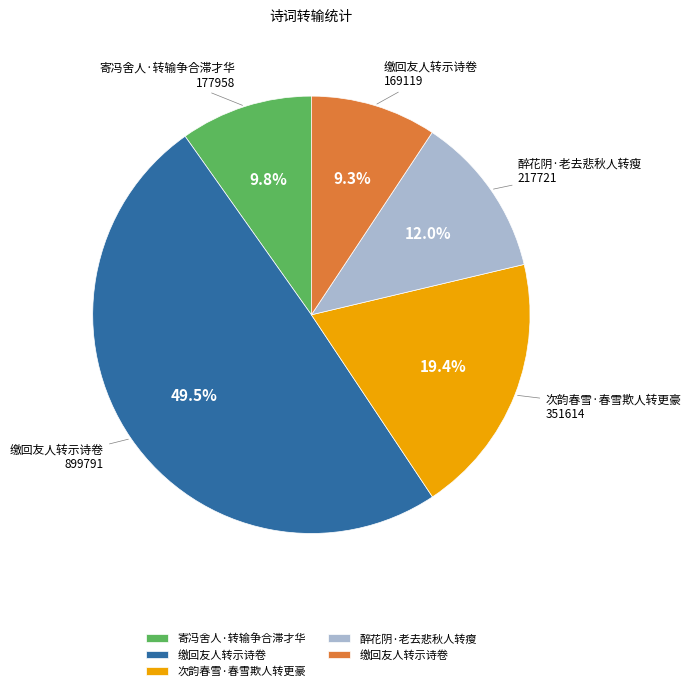

Is there any slice that represents more than half of the pie?

No